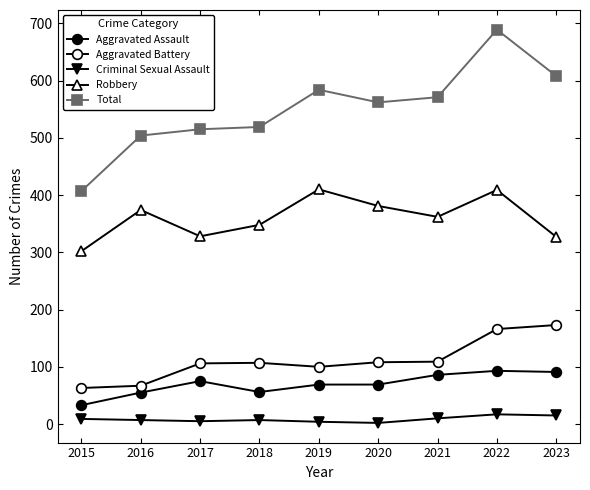

The Robbery series shows 362 at 2021. True or false?

True